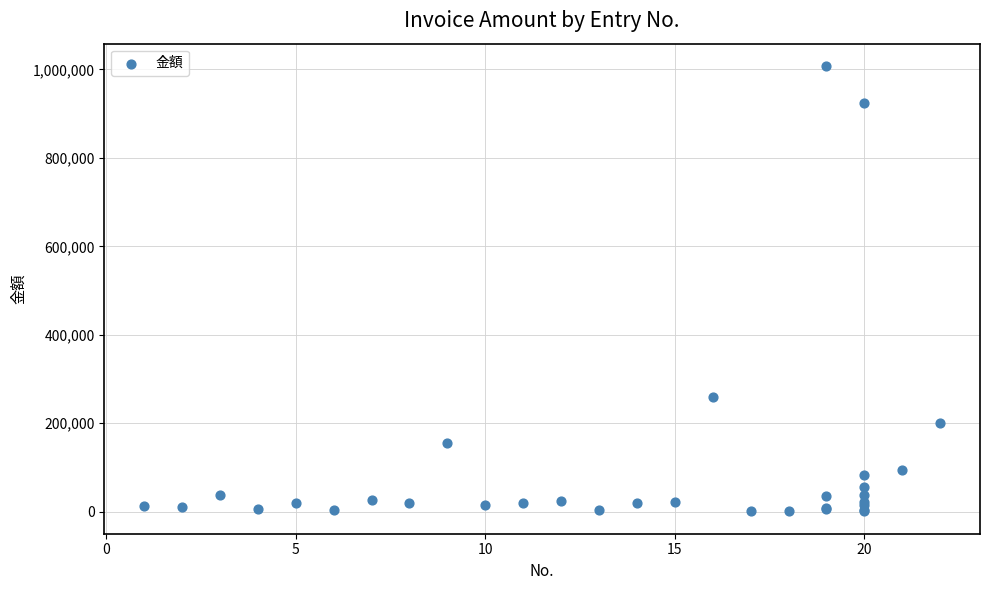

What Y value in the scatter plot is closest to 504200?

260000